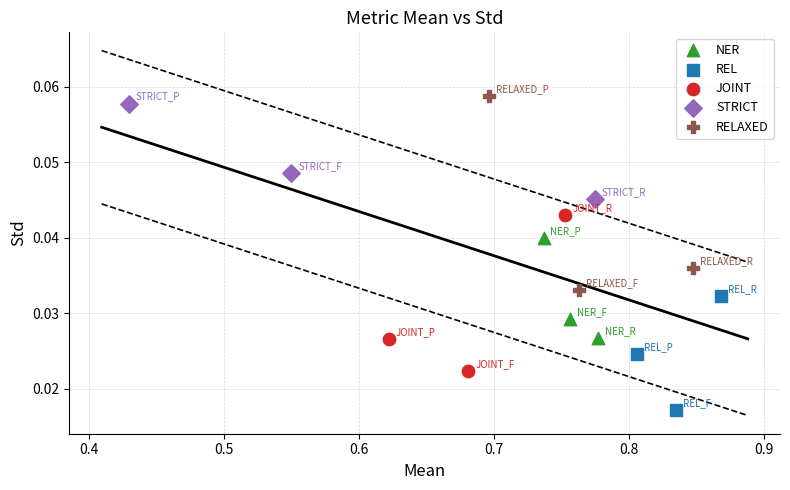

Which series contains the lowest Y value?

REL